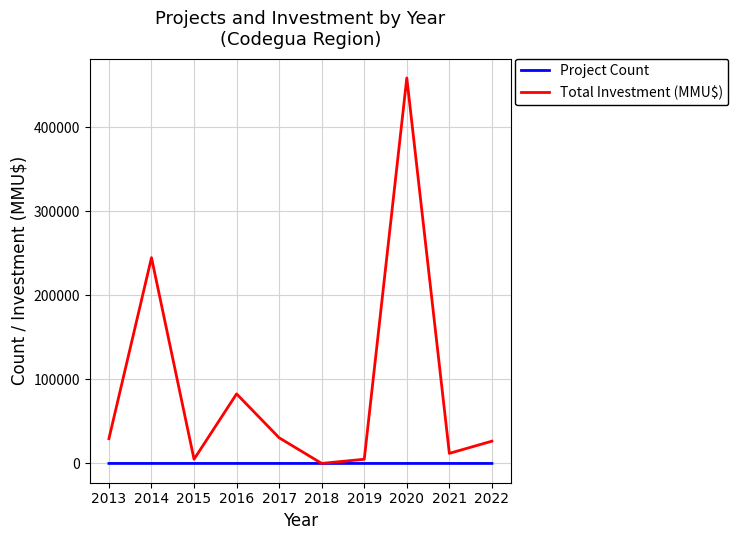

At which category is the sum across all series the highest?

2020